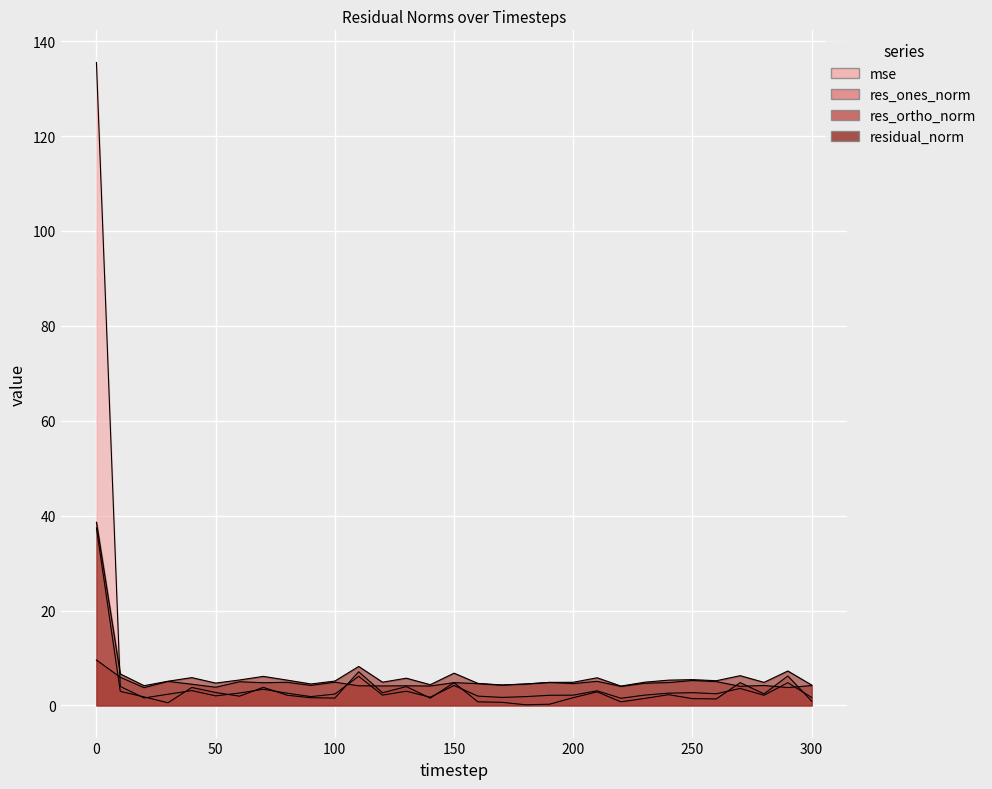

True or false: mse has more than 2 interior local peaks.

True